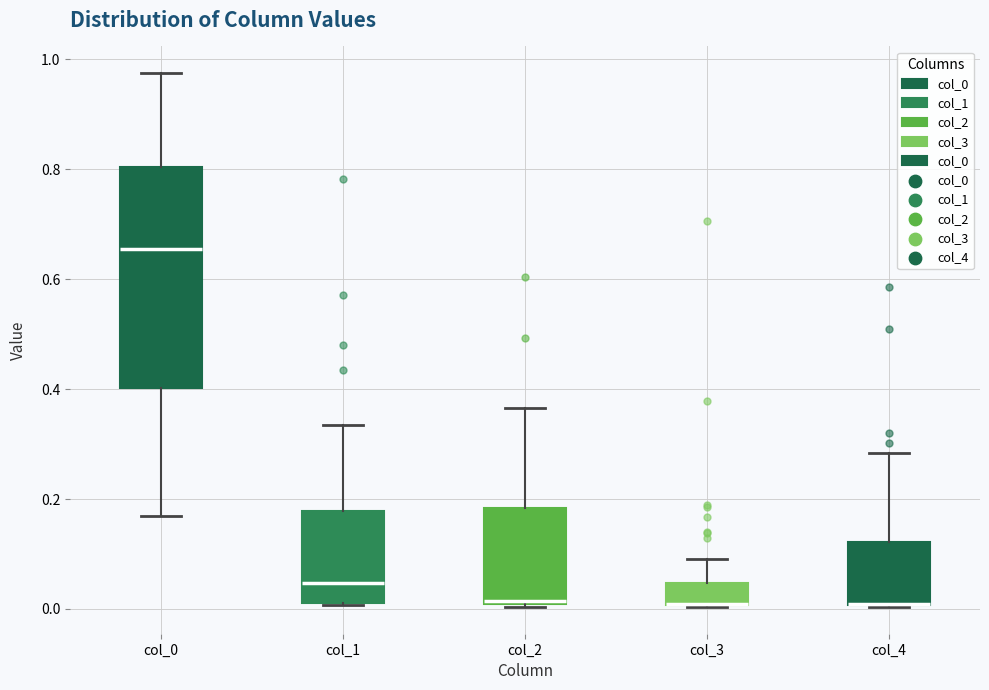

Which box is the tallest, from its lower edge to its upper edge?

col_0